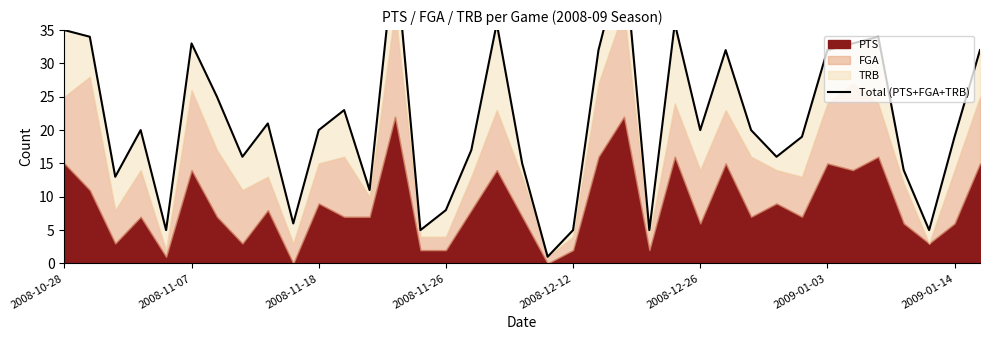

Which has a higher value, 35 or 2008-12-12?

35